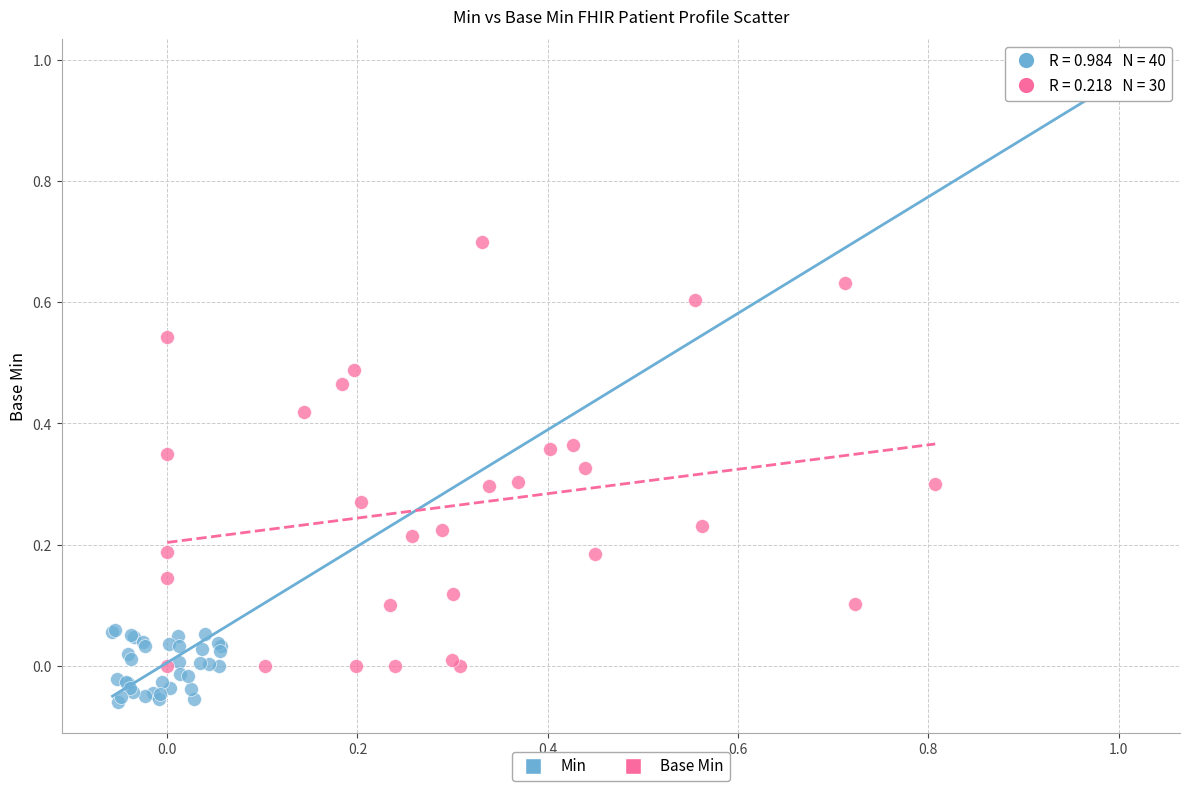

Which series contains the lowest Y value?

Min